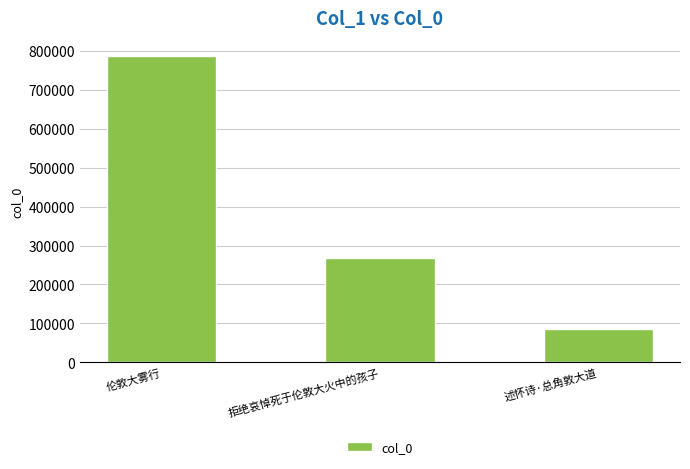

What is the label of the 2nd bar from the right?

拒绝哀悼死于伦敦大火中的孩子